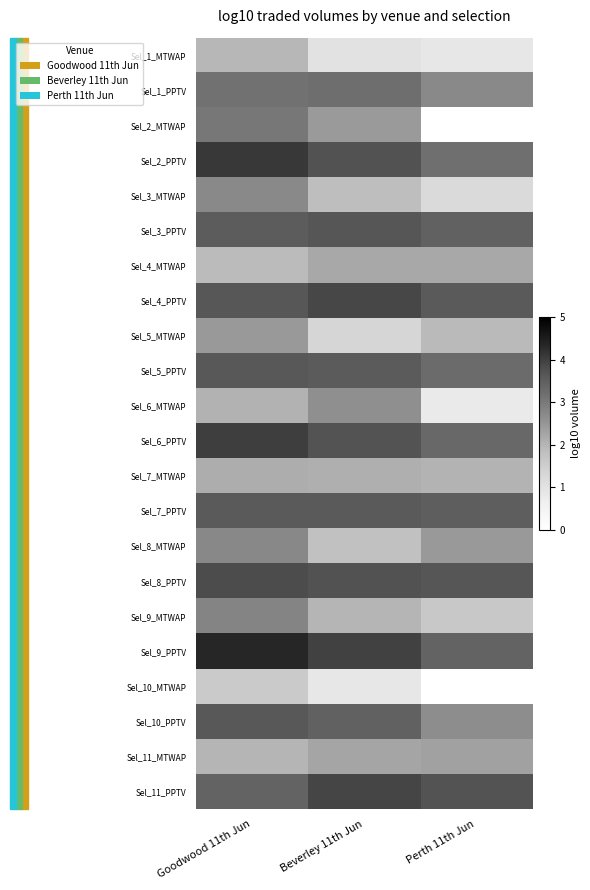

At how many categories does at least one series exceed 1?

3